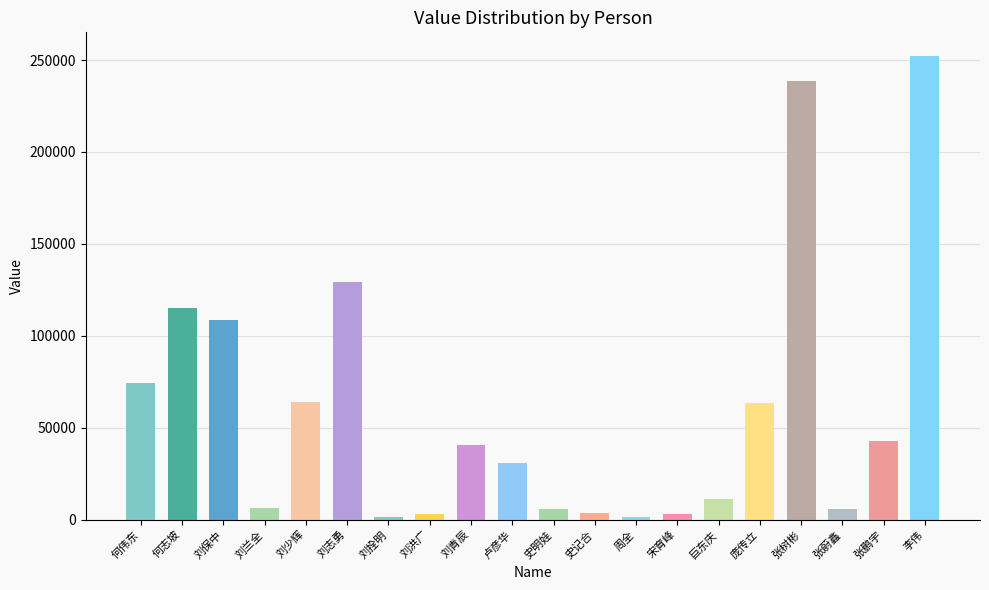

What position from the right is 史明娃?

10